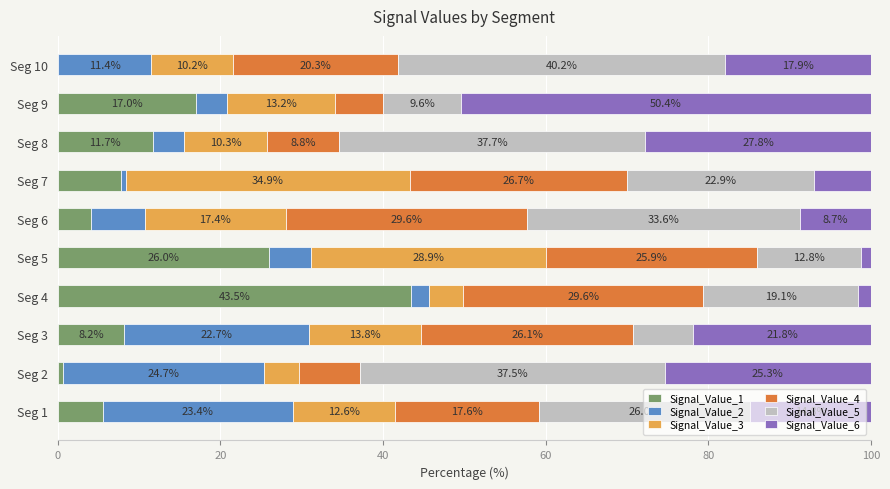

The value of Signal_Value_1 at Seg 5 is 16.2. True or false?

False